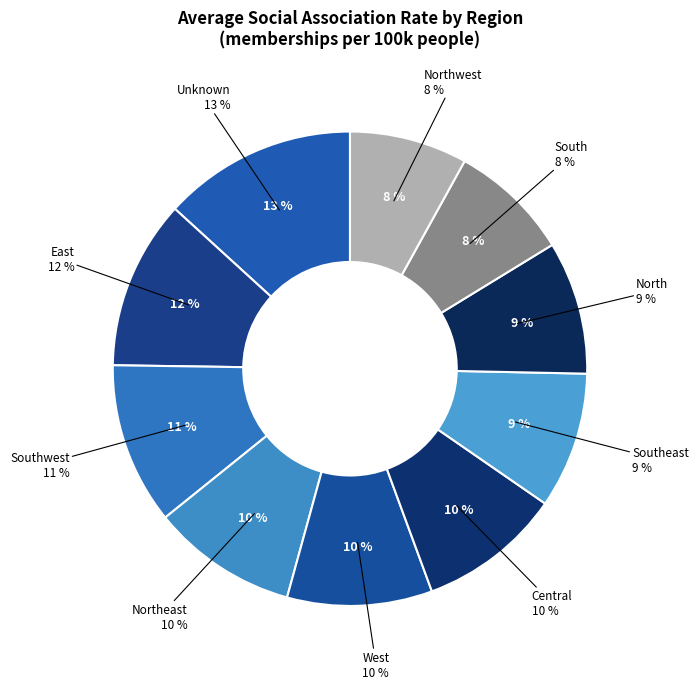

Does 30 account for over 50% of the chart?

No